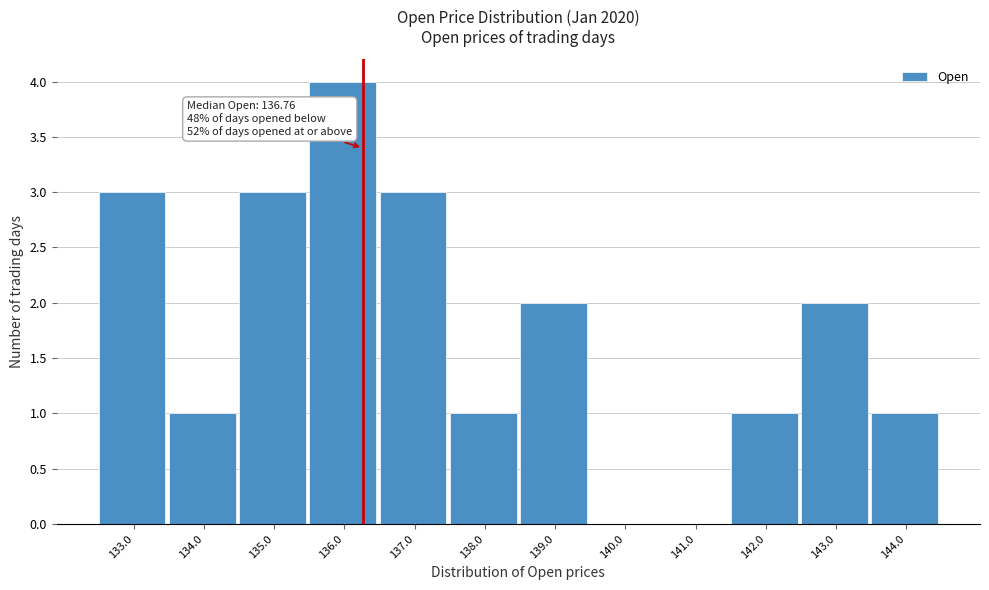

Reading left to right, extract all data points from this chart.

133.0=3	134.0=1	135.0=3	136.0=4	137.0=3	138.0=1	139.0=2	140.0=0	141.0=0	142.0=1	143.0=2	144.0=1